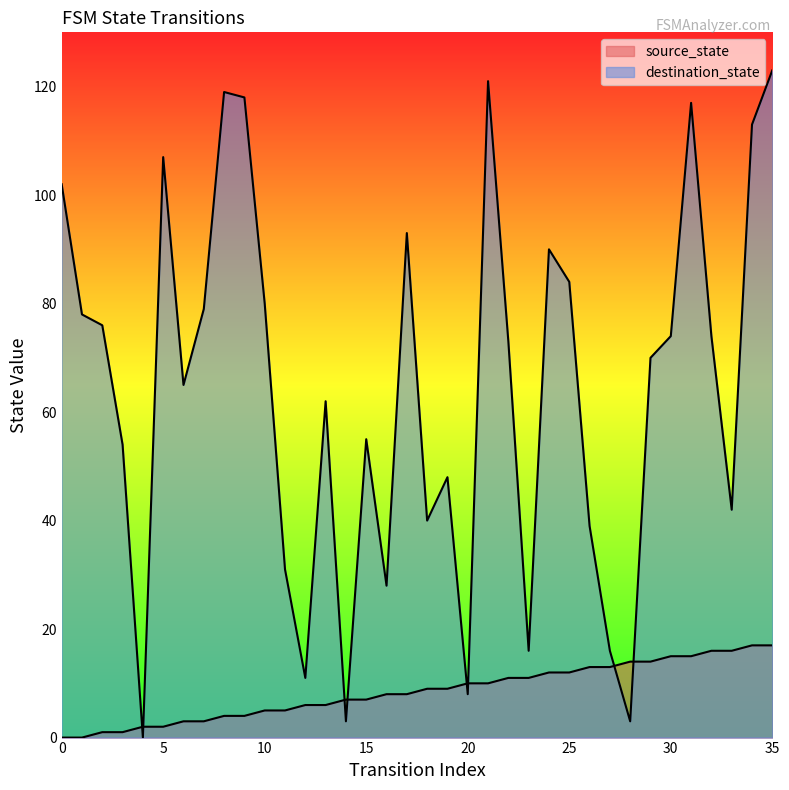

What is the average value of the destination_state series?

64